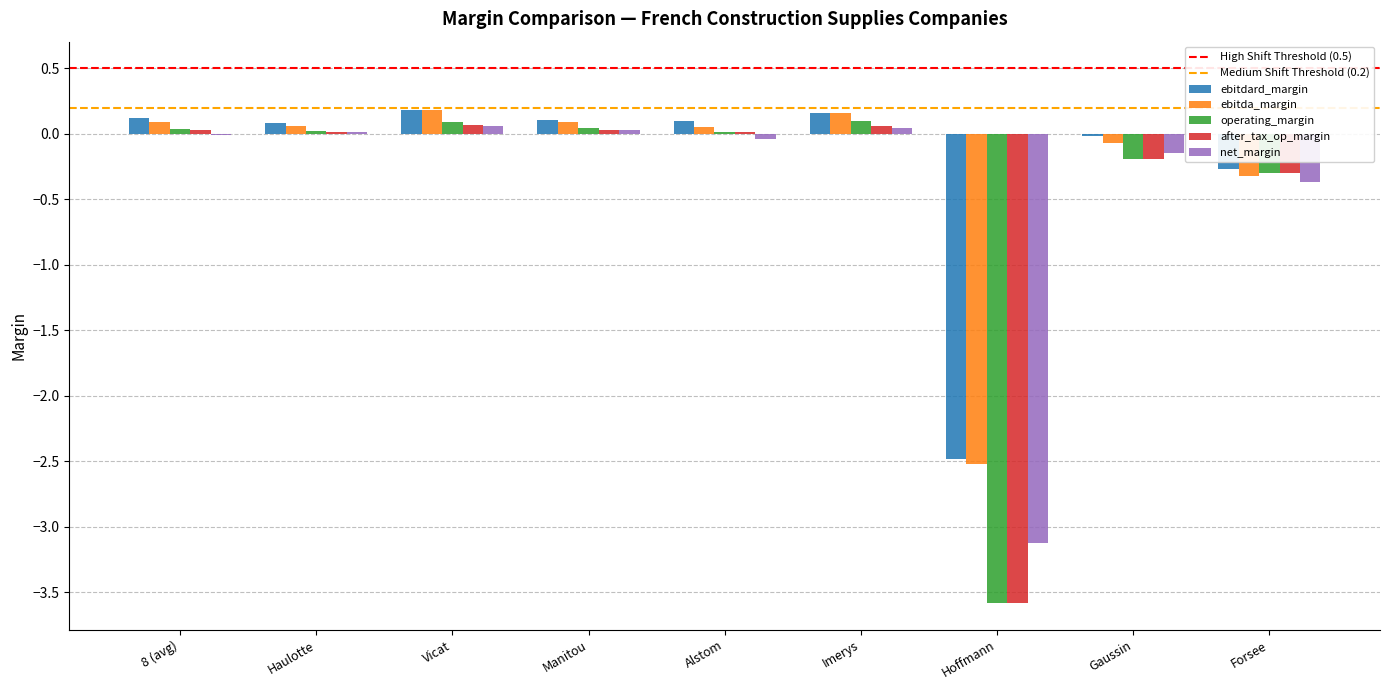

What is the sum of the after_tax_op_margin values at Hoffmann and Imerys?

-3.5